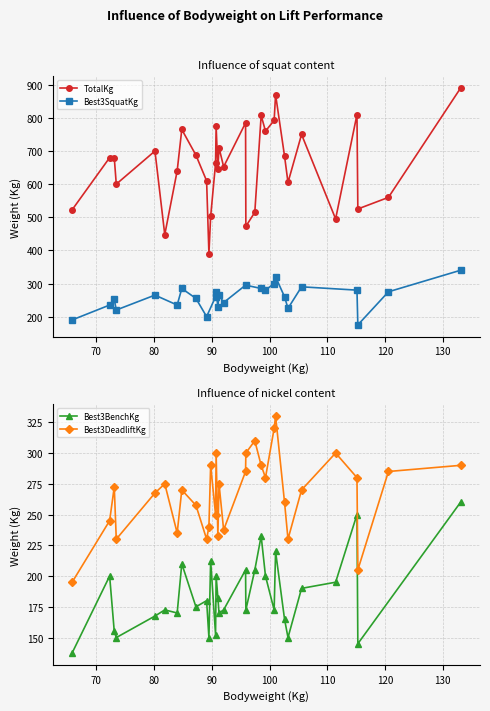

What is the lowest value of the TotalKg series?

390.0